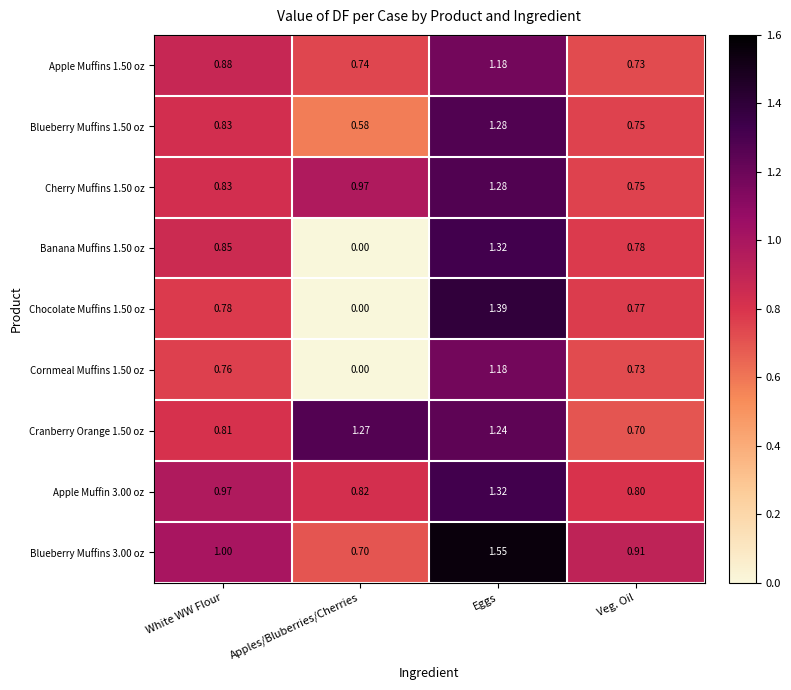

What is the spread (max minus min) of values at Veg. Oil?

0.2